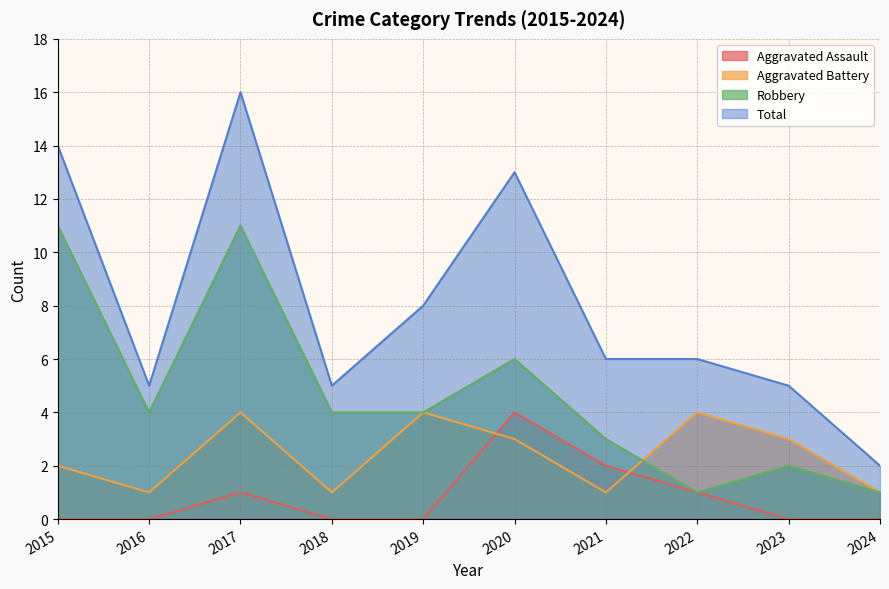

At how many categories does at least one series exceed 2?

9